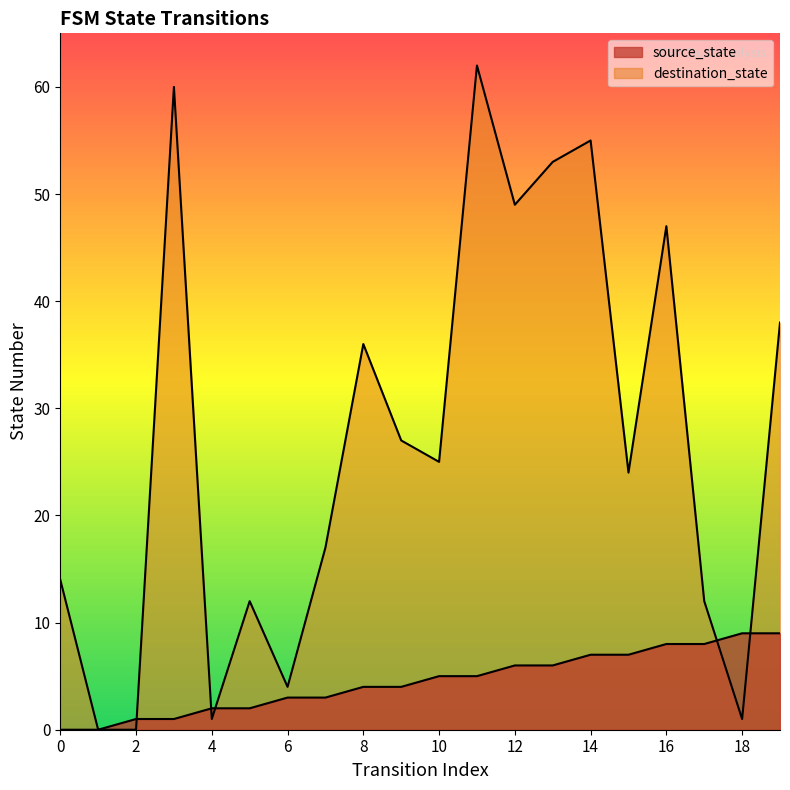

At which category does destination_state reach its first local valley?

4